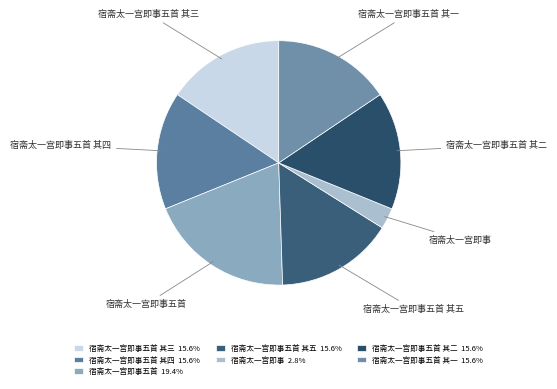

What is the ratio of the value at 宿斋太一宫即事五首 其五 to the value at 宿斋太一宫即事五首 其三?

1.0